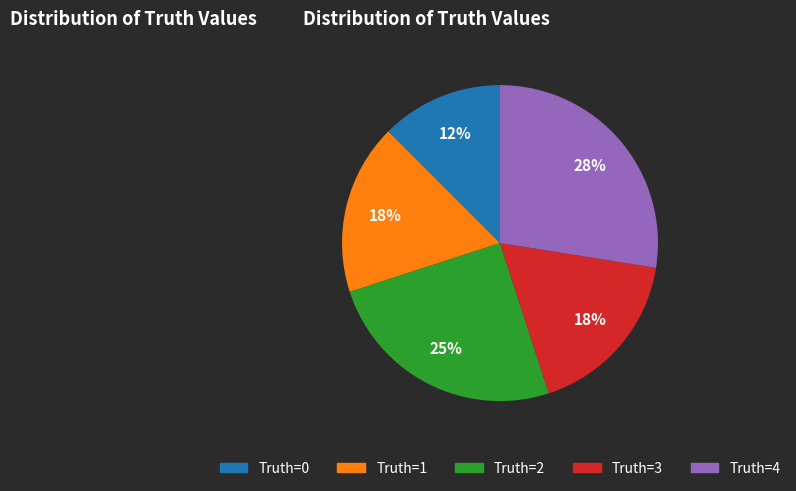

How many slices are in this pie chart?

5